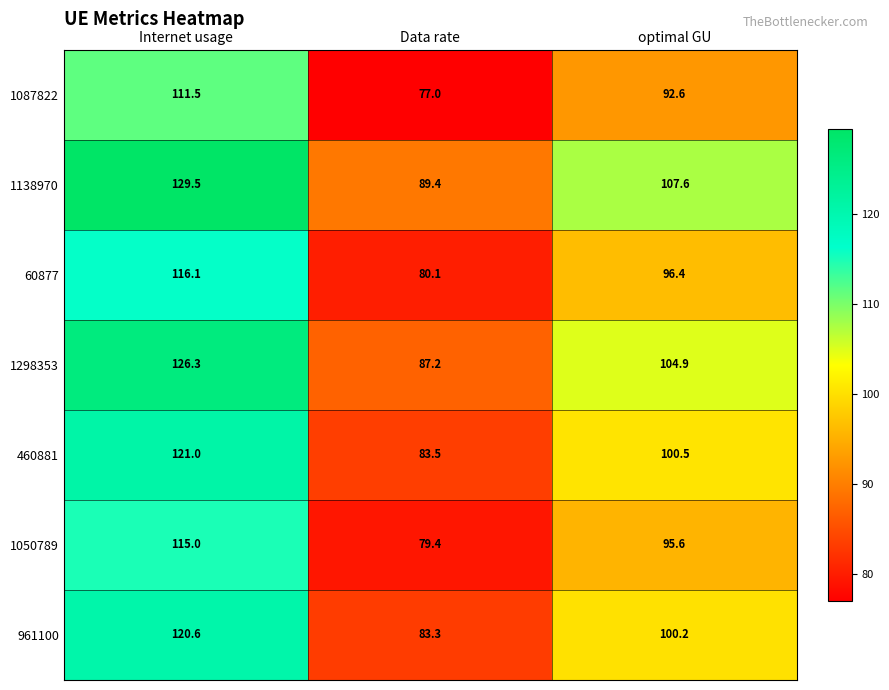

Which series has the largest range (max minus min)?

1138970